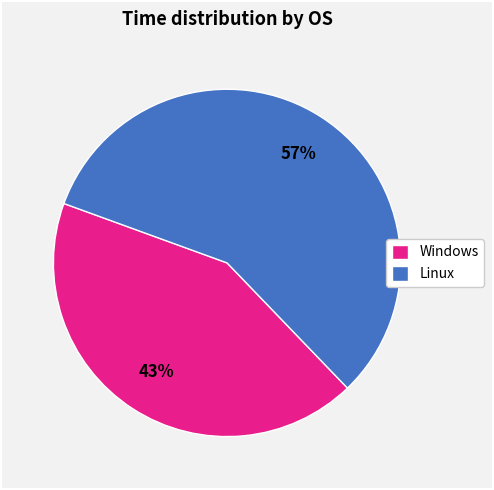

How many slices are in this pie chart?

2